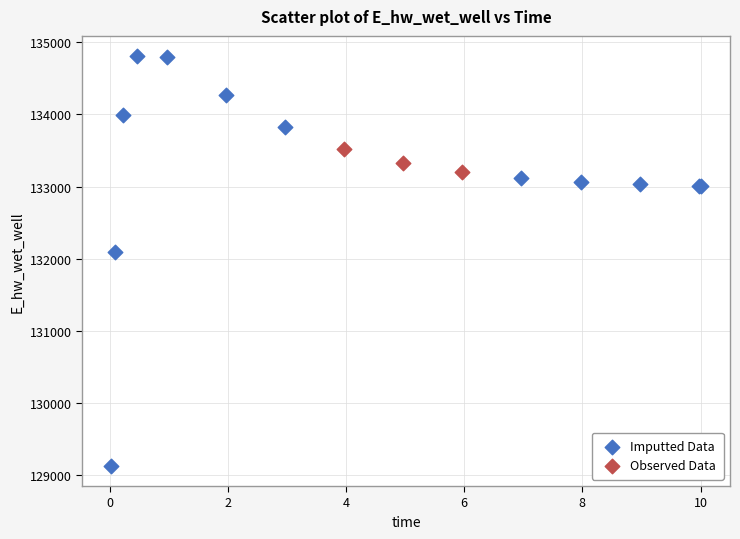

Which series has the widest spread of Y values?

Imputted Data